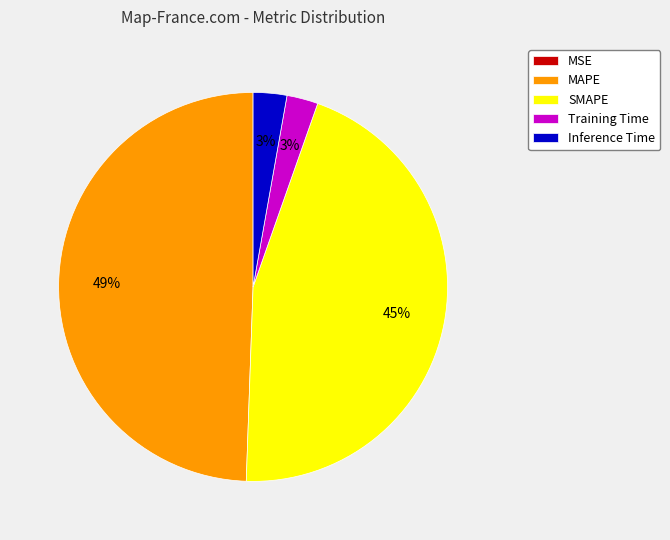

Does Training Time represent more than half of the total?

No